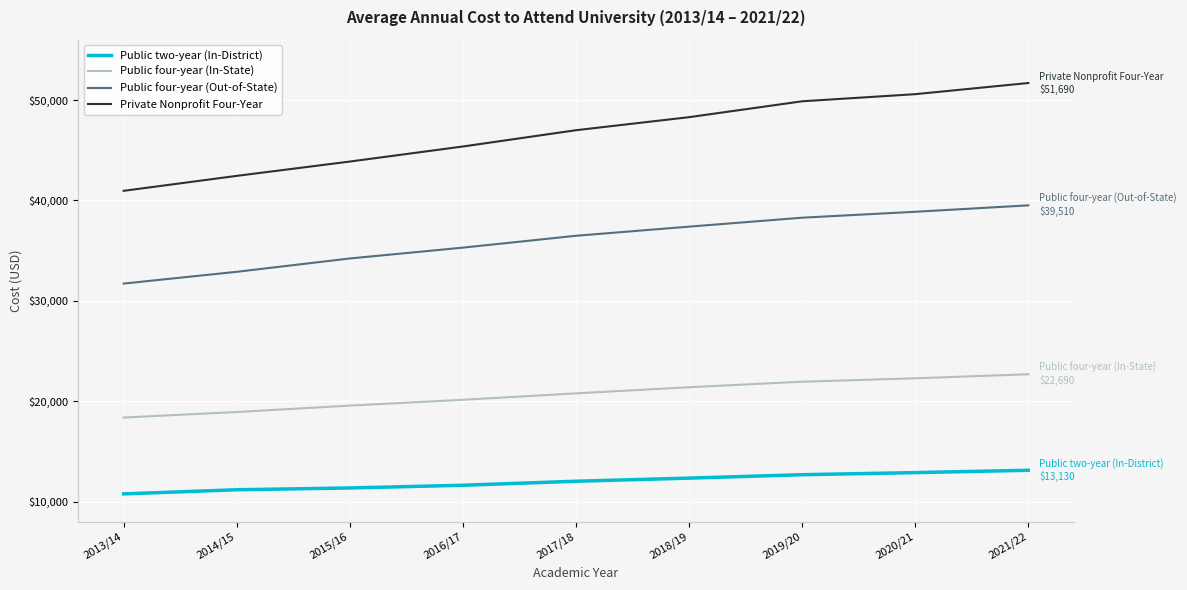

True or false: Public four-year (In-State) and Public two-year (In-District) intersect in this chart.

False